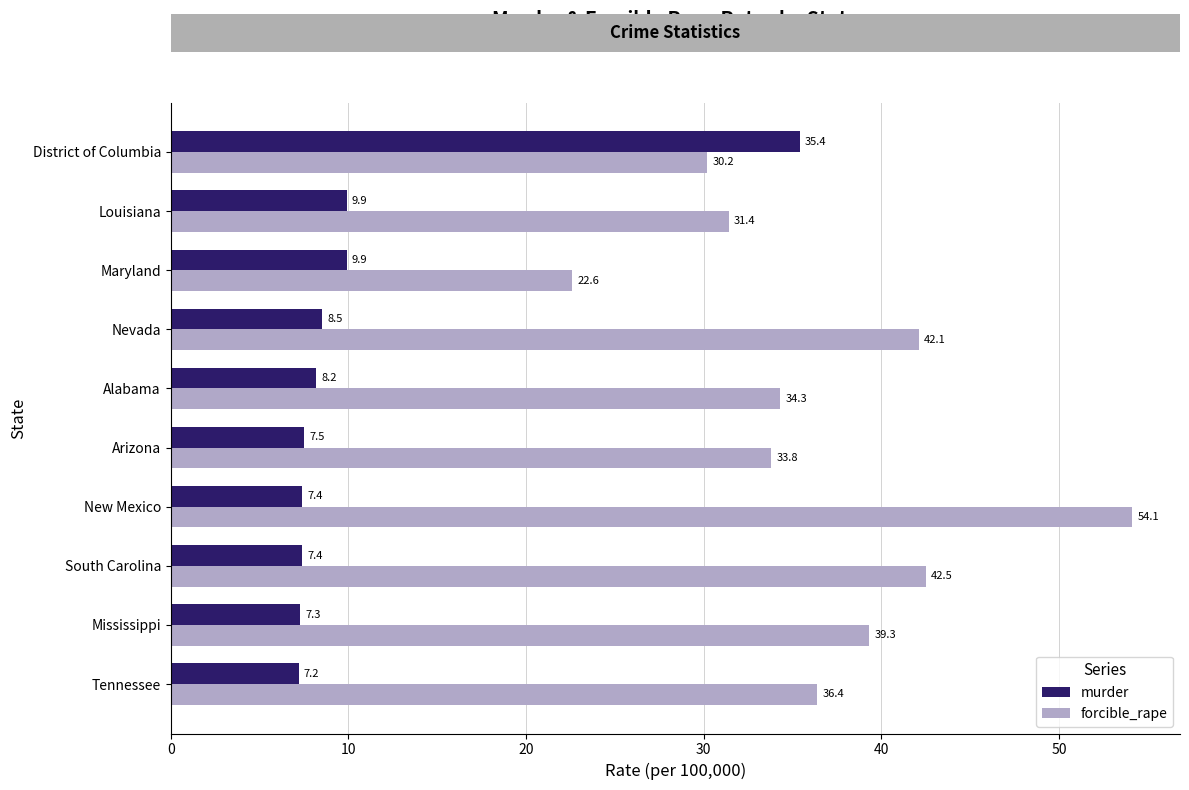

At which category is the sum across all series the highest?

District of Columbia